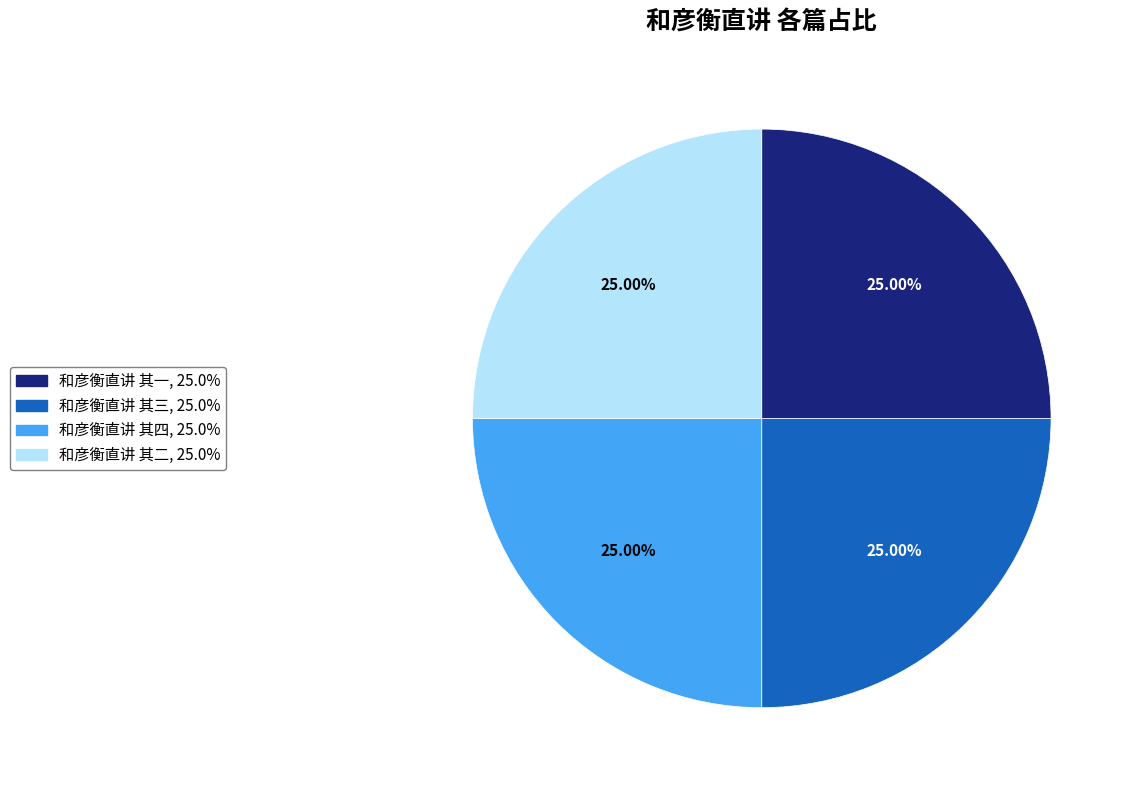

Approximately how many times larger is the value at 和彦衡直讲 其三 compared to 和彦衡直讲 其二?

1.0